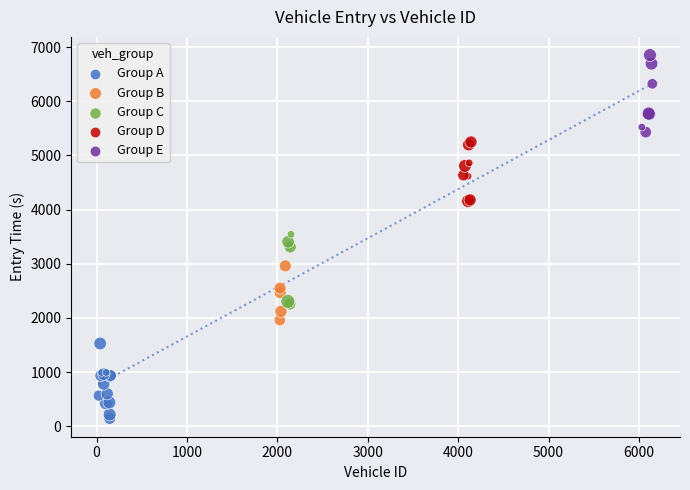

Which series contains the highest Y value?

Group E